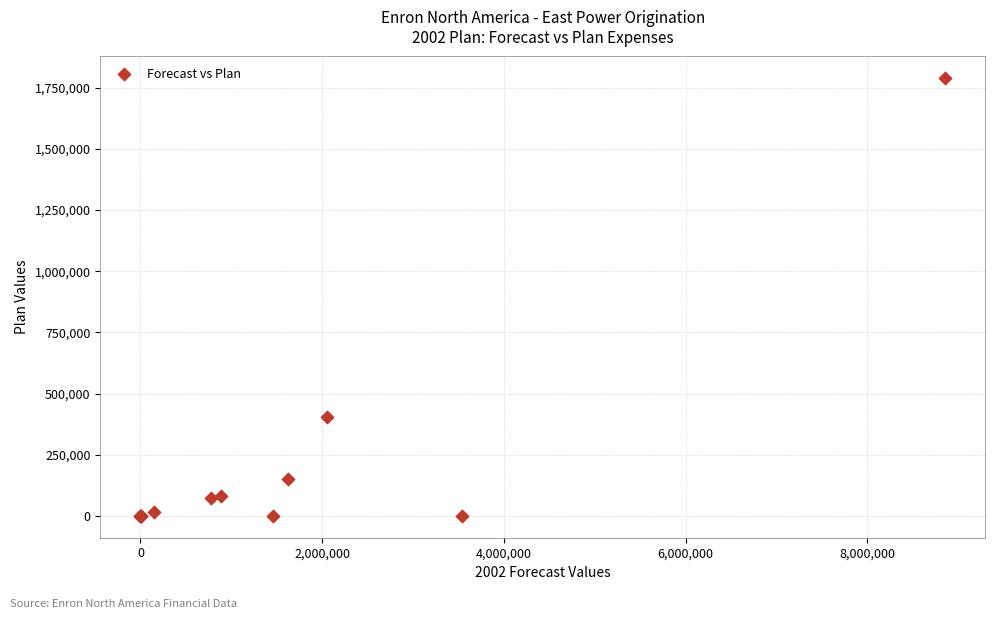

What Y value in the scatter plot is closest to 894000?

405600.0